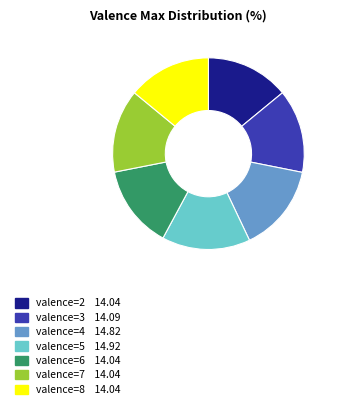

Is there a majority slice in this chart?

No